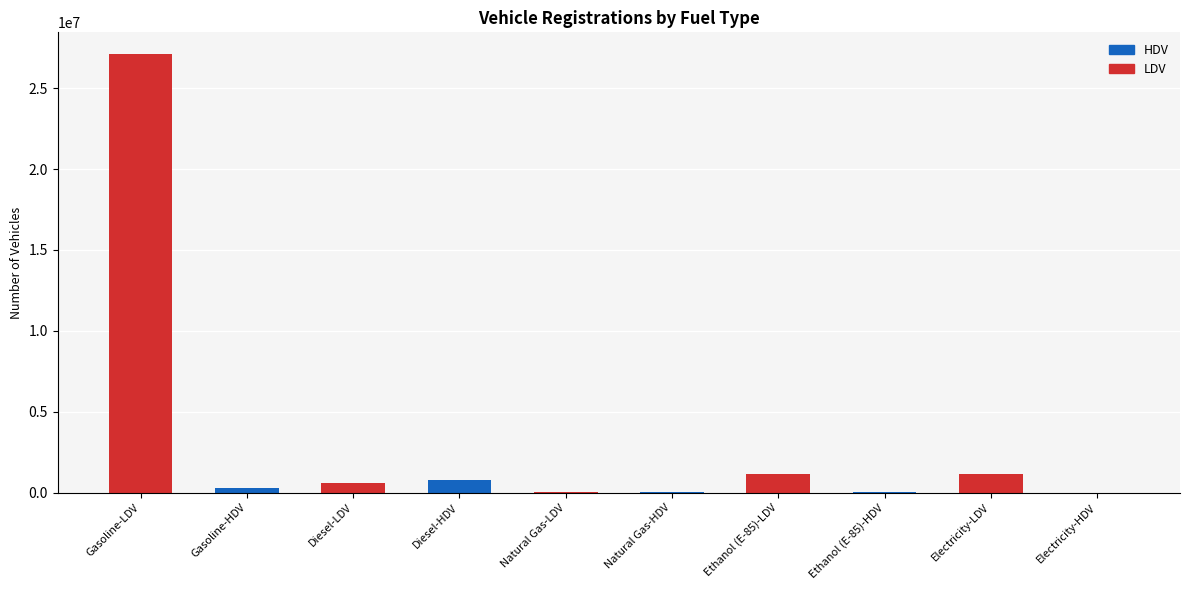

Rank the categories by value from lowest to highest.

Electricity-HDV, Natural Gas-LDV, Natural Gas-HDV, Ethanol (E-85)-HDV, Gasoline-HDV, Diesel-LDV, Diesel-HDV, Electricity-LDV, Ethanol (E-85)-LDV, Gasoline-LDV